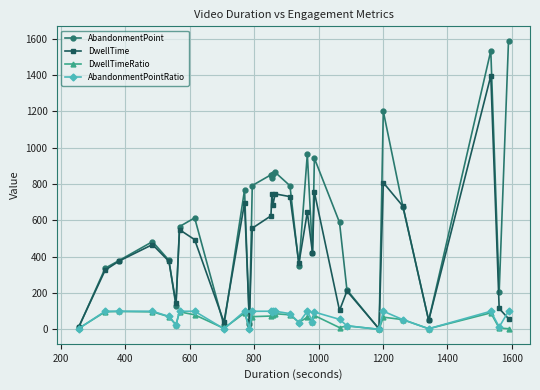

True or false: DwellTimeRatio has more than 1 points higher than both neighbors.

True